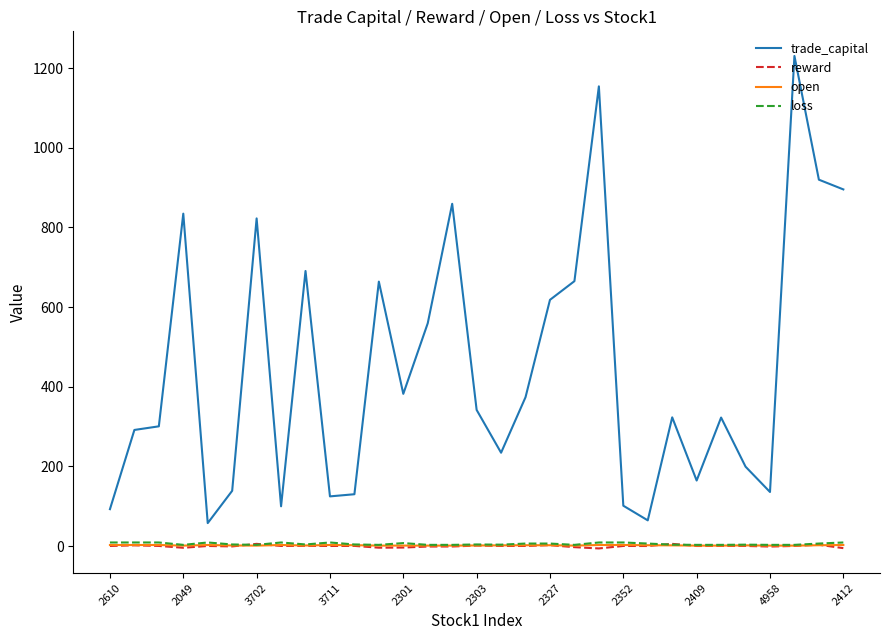

What is the maximum value shown in the chart?

1230.3